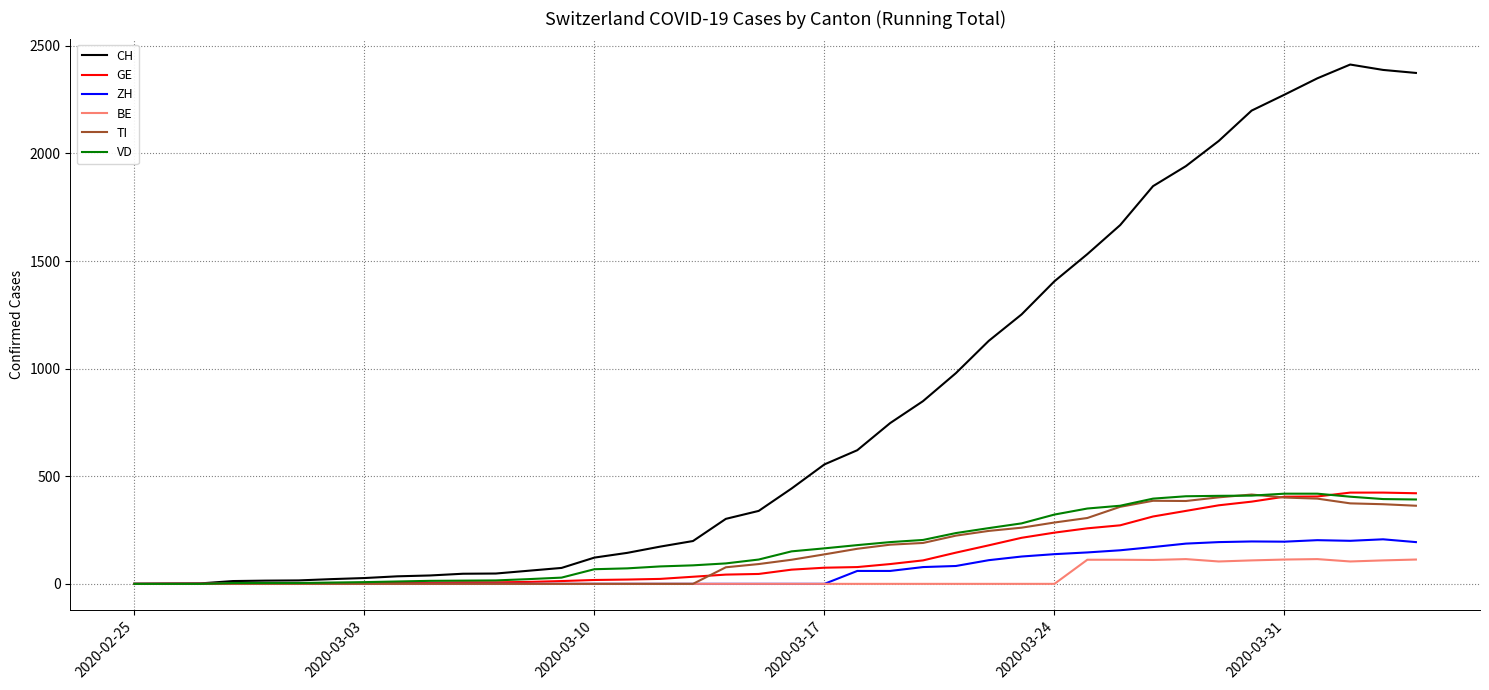

Which series has the largest total across all categories?

CH